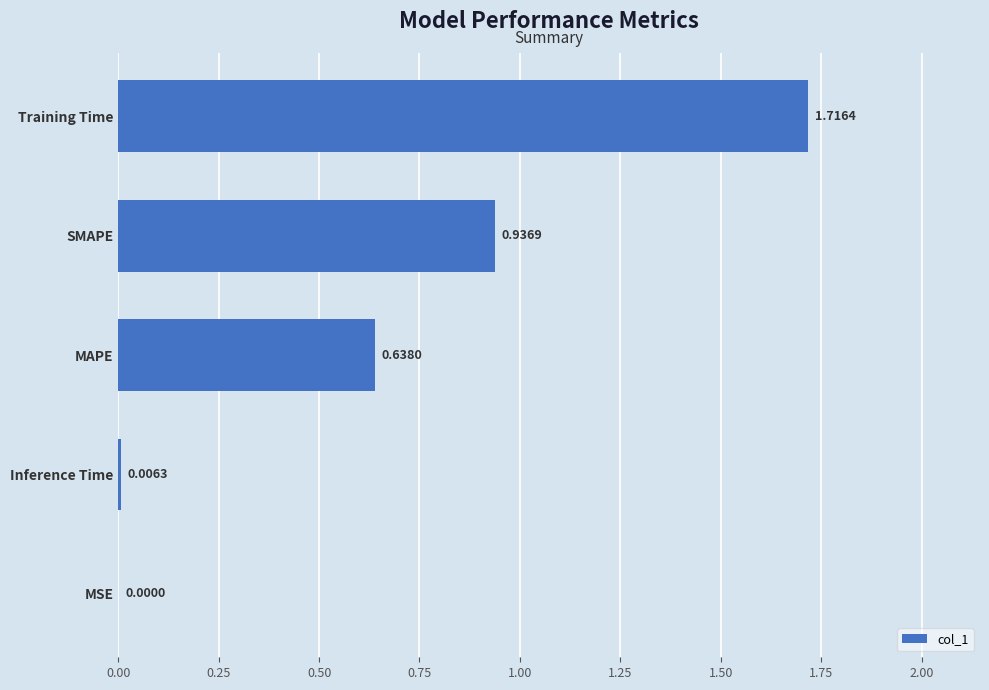

Which label corresponds to the largest value in the chart?

Training Time